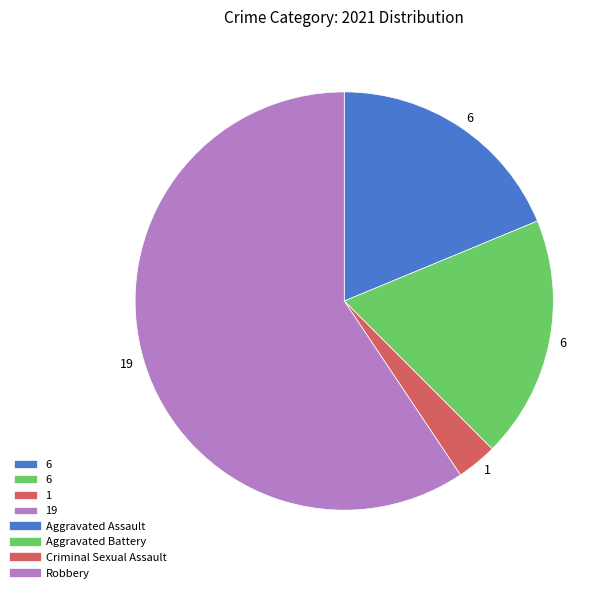

Does any single category account for the majority?

Yes